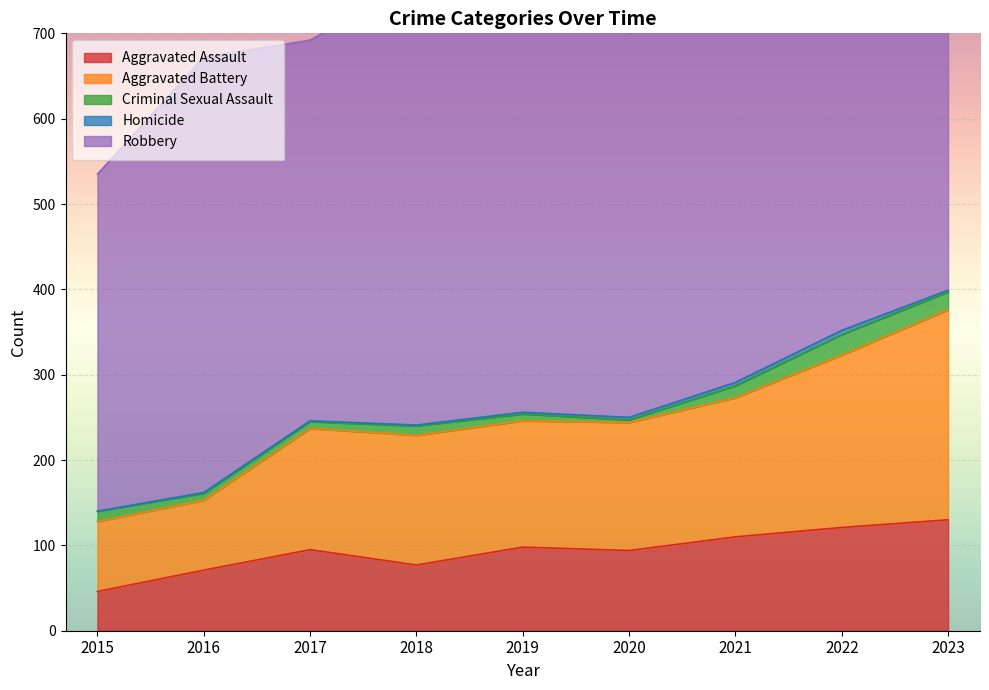

How many interior local valleys does the Criminal Sexual Assault series have?

1